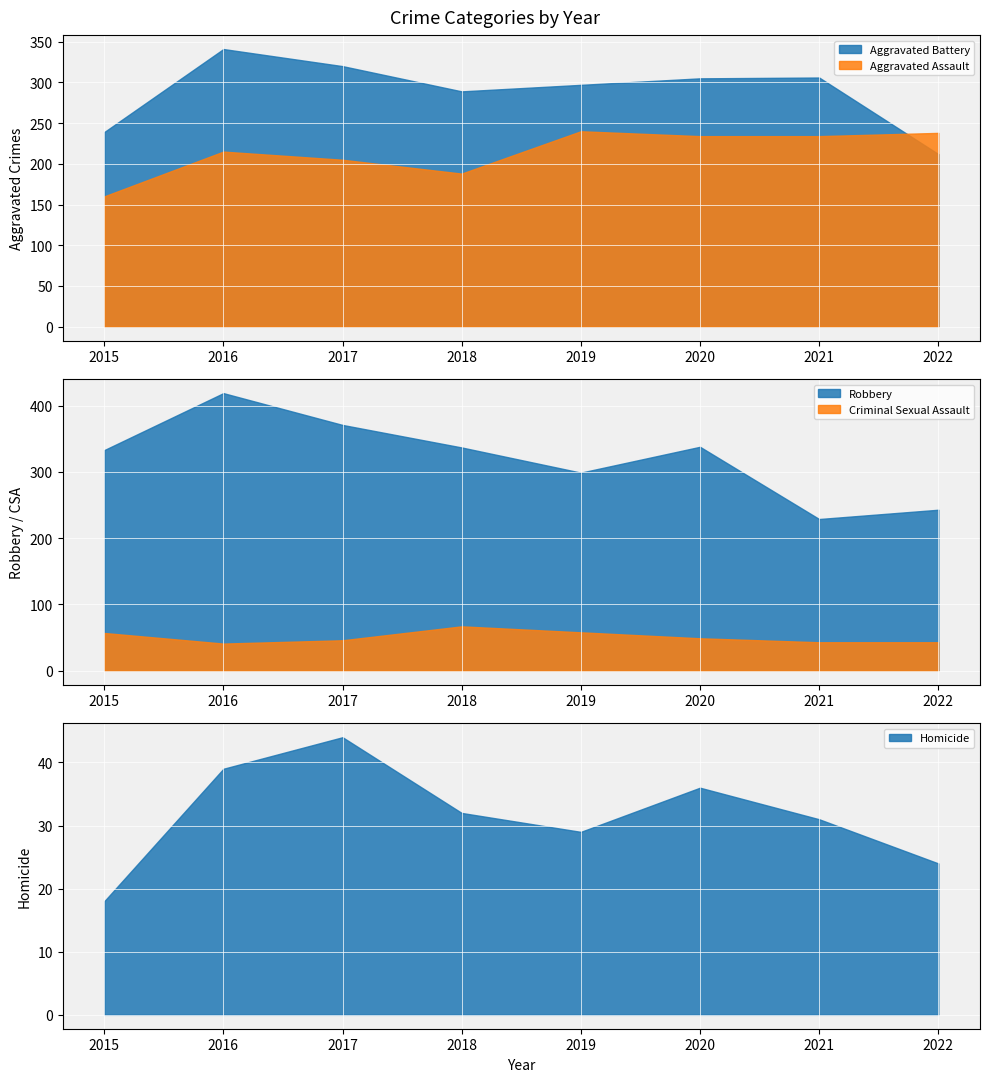

Reading left to right, transcribe all the data shown in this chart.

Aggravated Assault: 160	215	205	188	240	234	234	238
Aggravated Battery: 239	341	320	289	297	305	306	212
Criminal Sexual Assault: 57	41	46	67	58	49	43	43
Homicide: 18	39	44	32	29	36	31	24
Robbery: 333	419	371	337	299	338	229	243